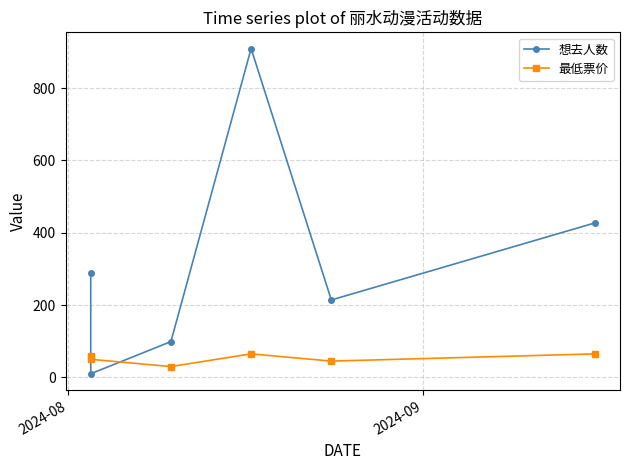

True or false: 想去人数 has a value of 657.5 at 5.

False